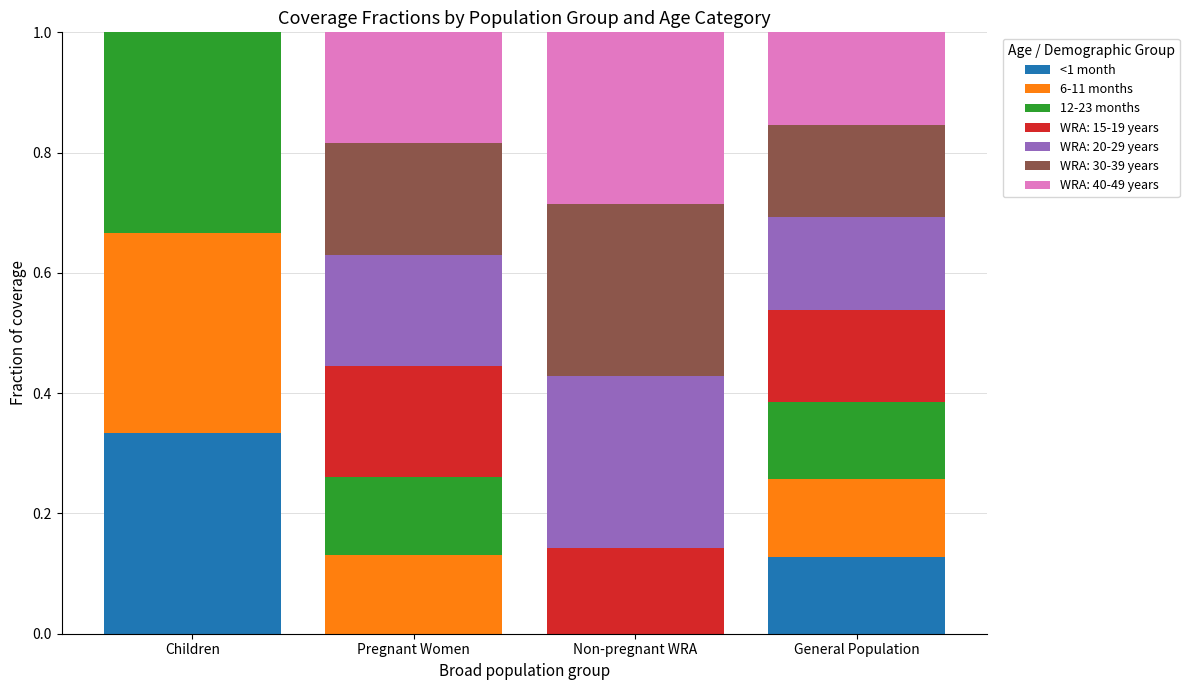

What is the total value across all series at Non-pregnant WRA?

1.0